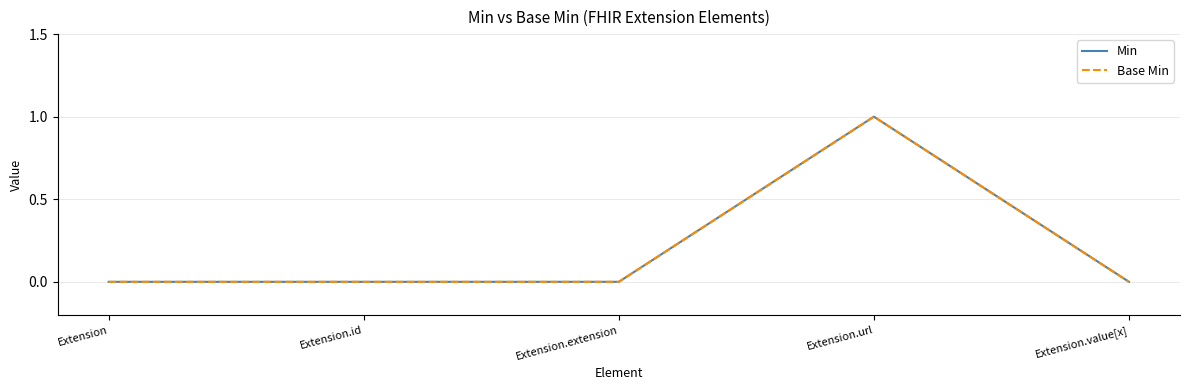

Rank the series by their maximum value, from lowest to highest.

Min, Base Min